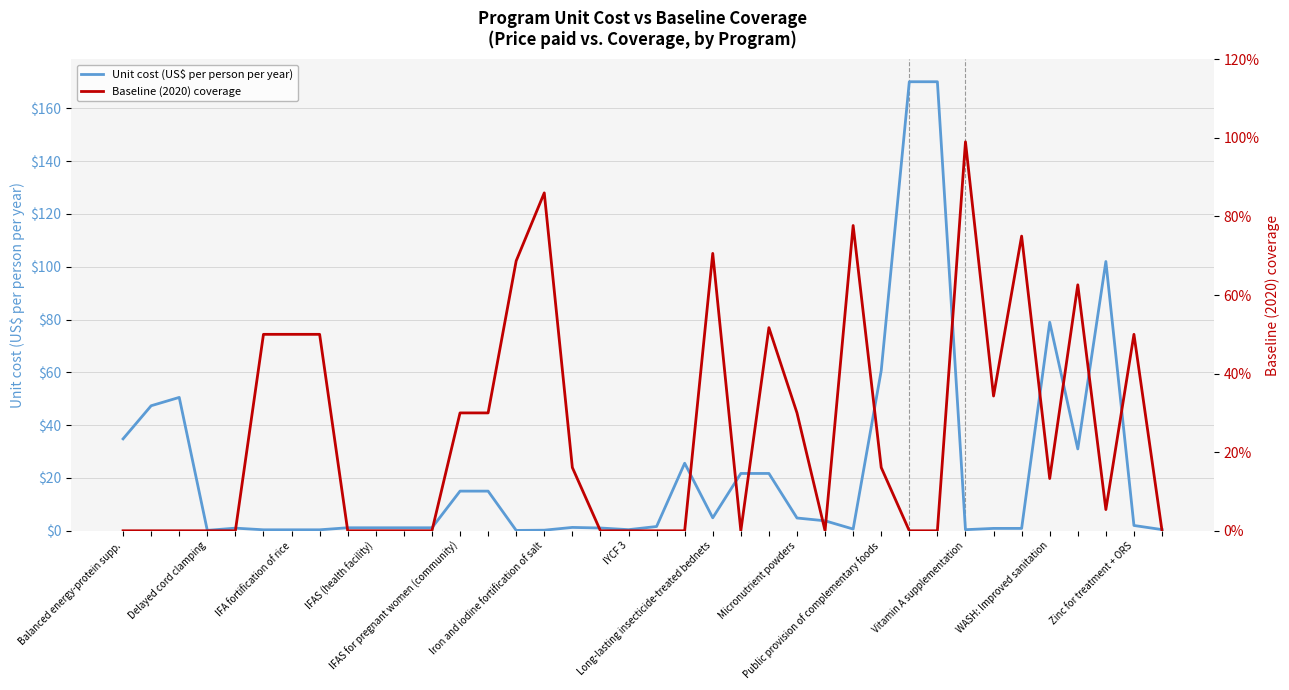

Is this an area chart (filled region under the line)?

No